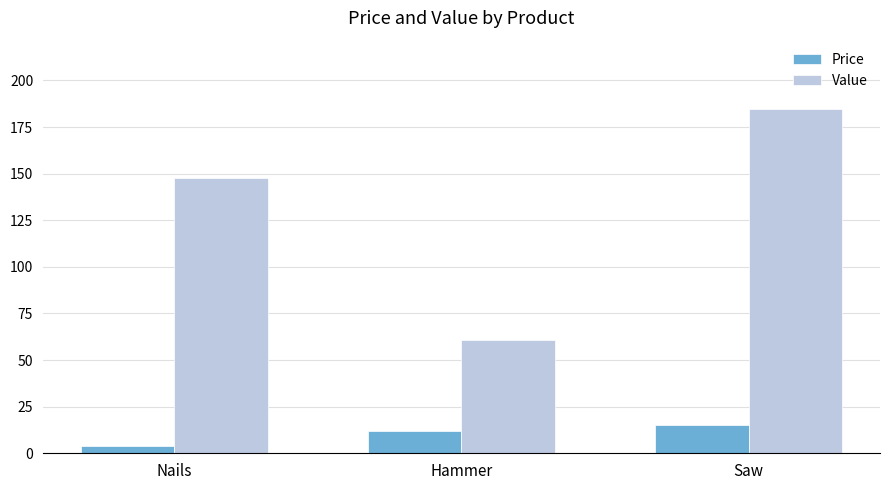

What is the maximum value shown in the chart?

184.4